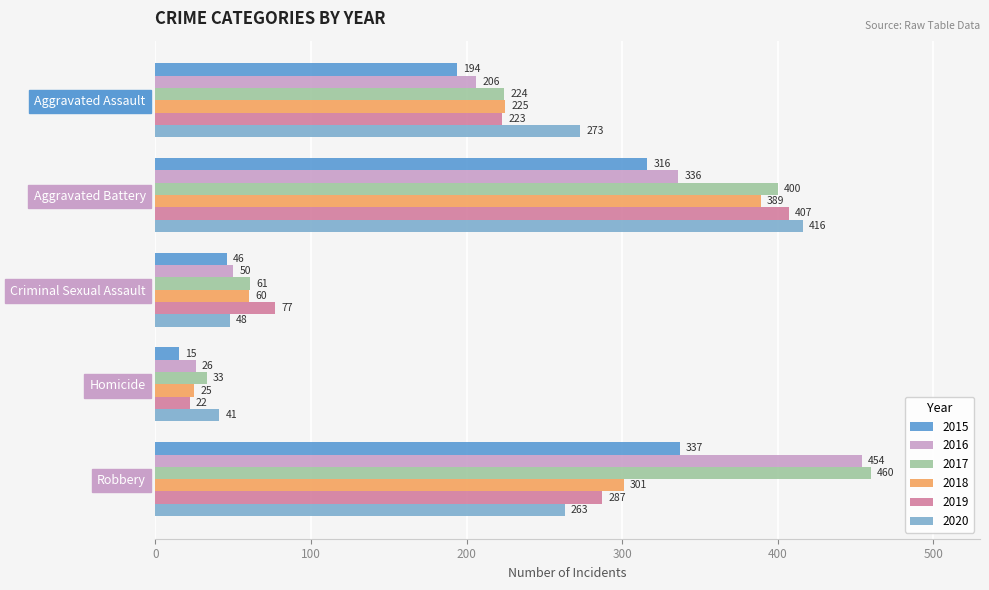

Which series has the largest total across all categories?

2017